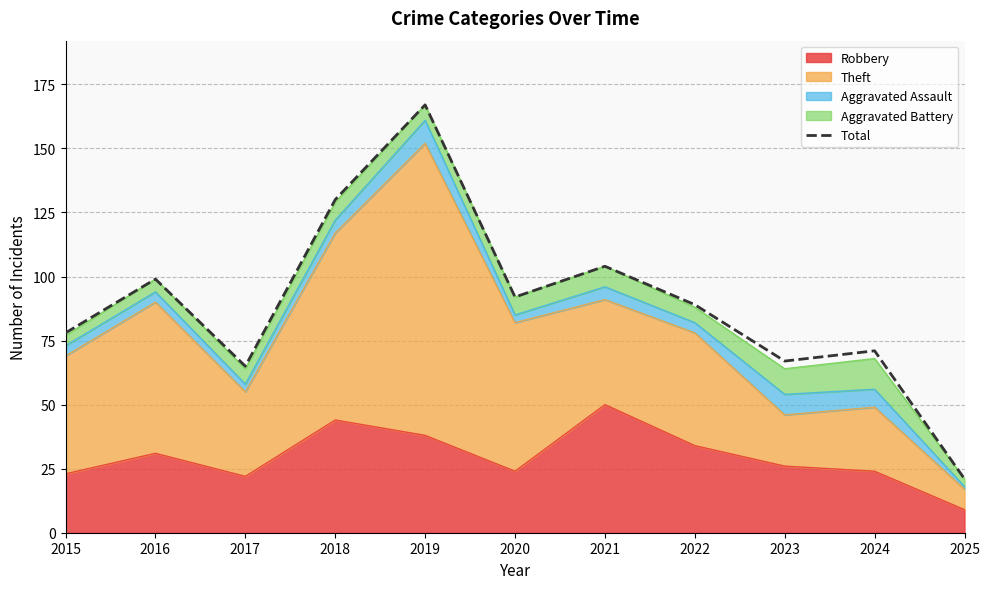

Is it true that the value at 2021 is 104?

True